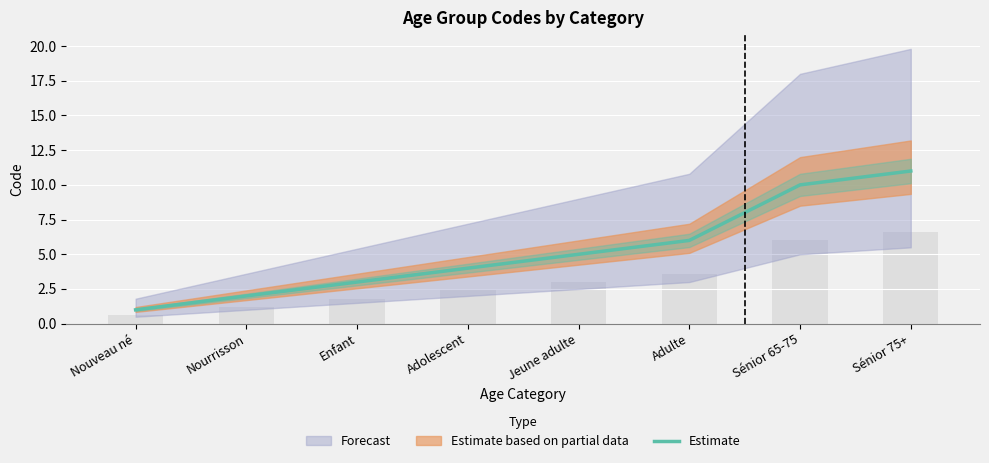

The value of Estimate at Enfant is 3. True or false?

True